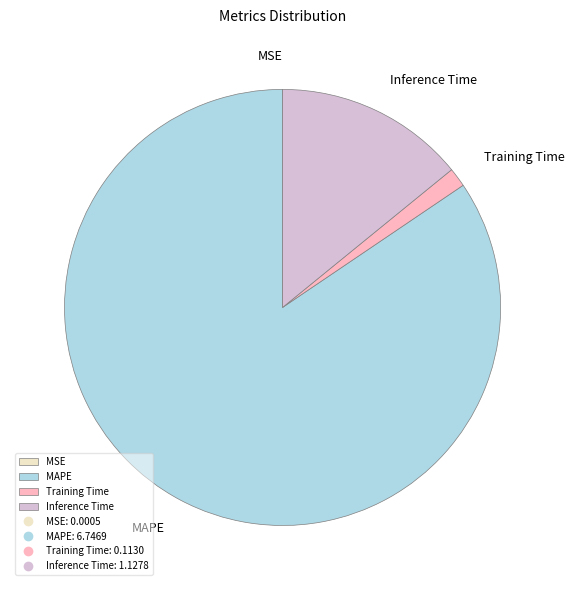

Which has a higher value, Training Time or Inference Time?

Inference Time